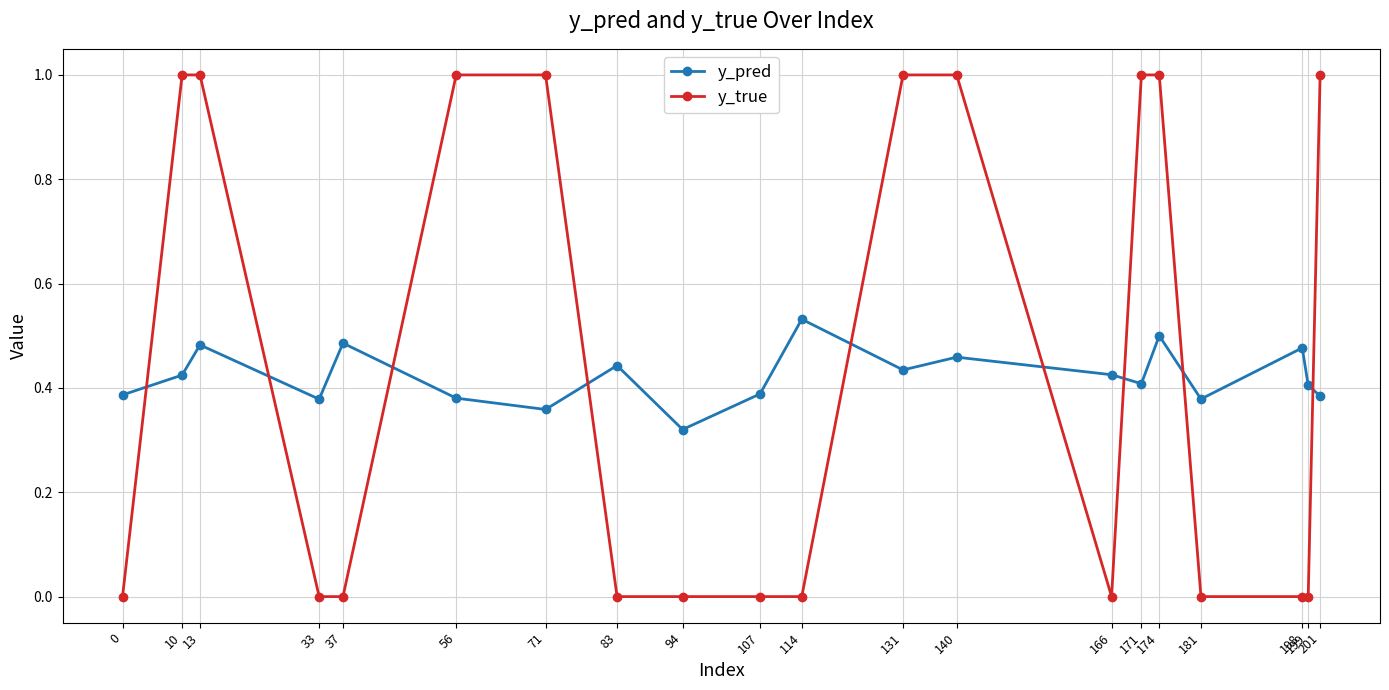

At 131, list the series in order from smallest to largest.

y_pred, y_true